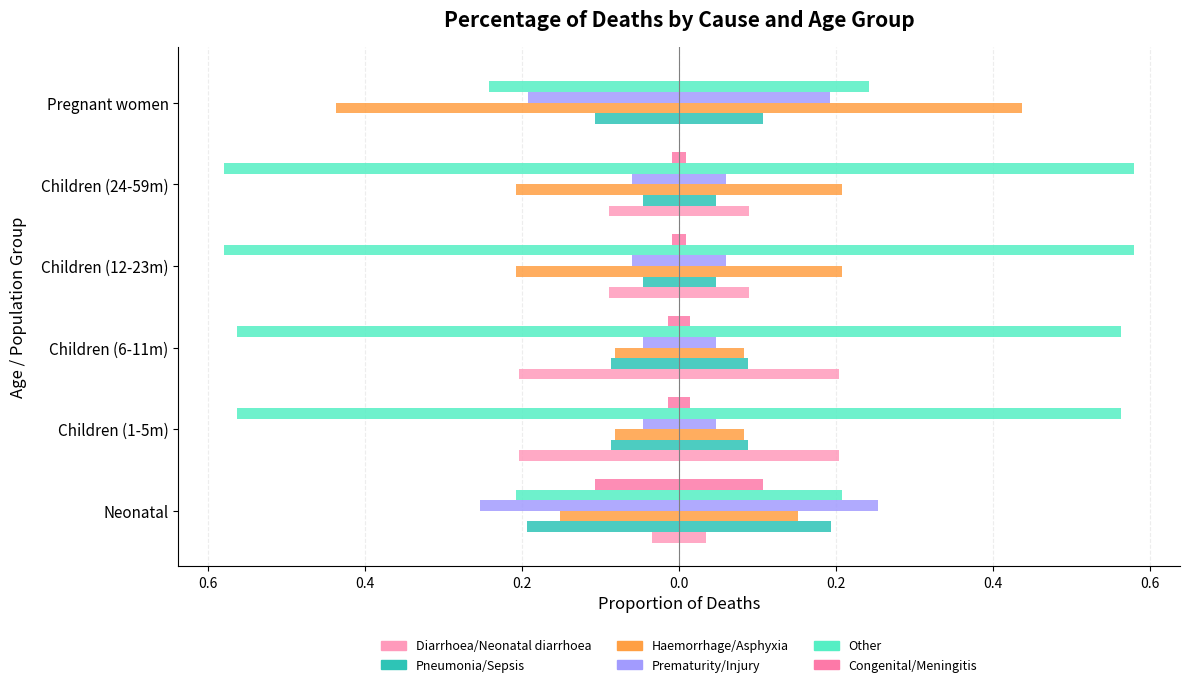

What is the minimum value for Congenital/Meningitis?

-0.1